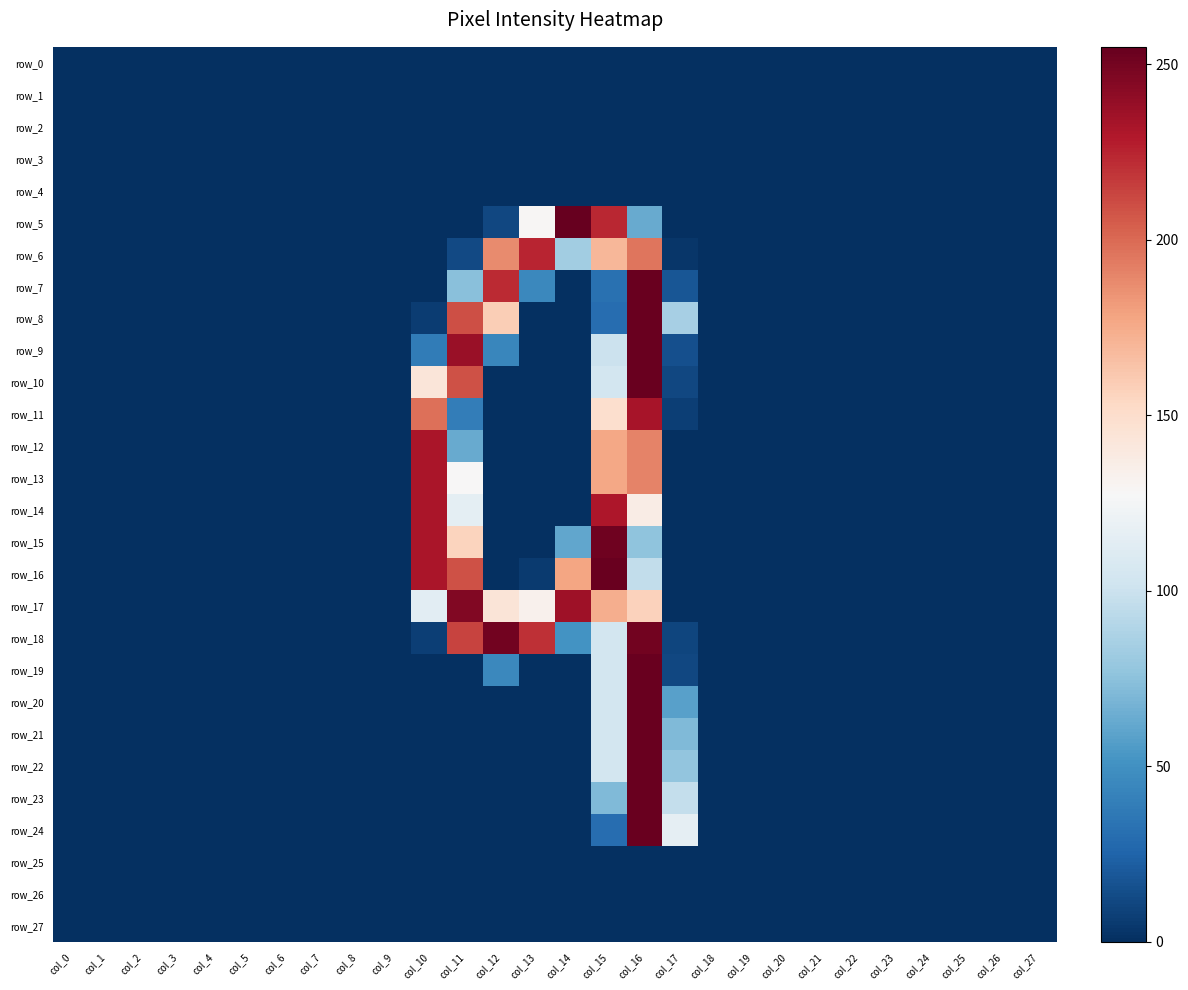

Between col_19 and col_24, which is larger?

col_19